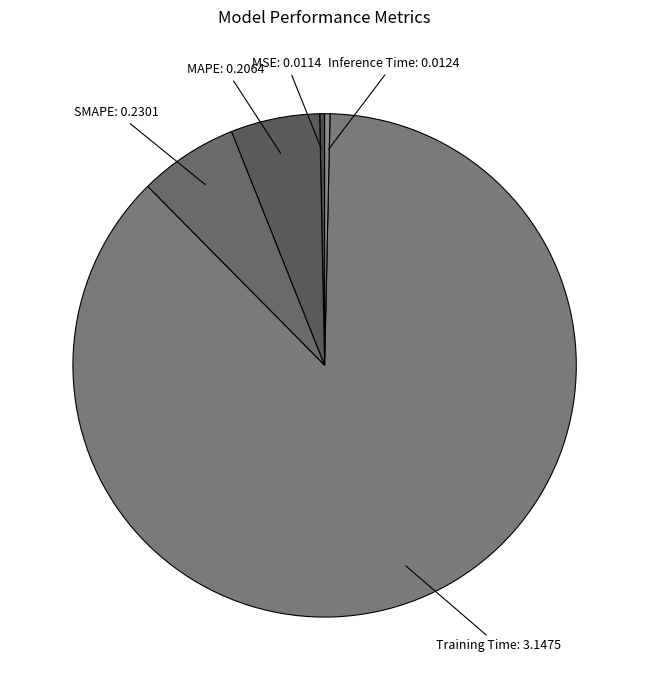

How many slices are in this pie chart?

5